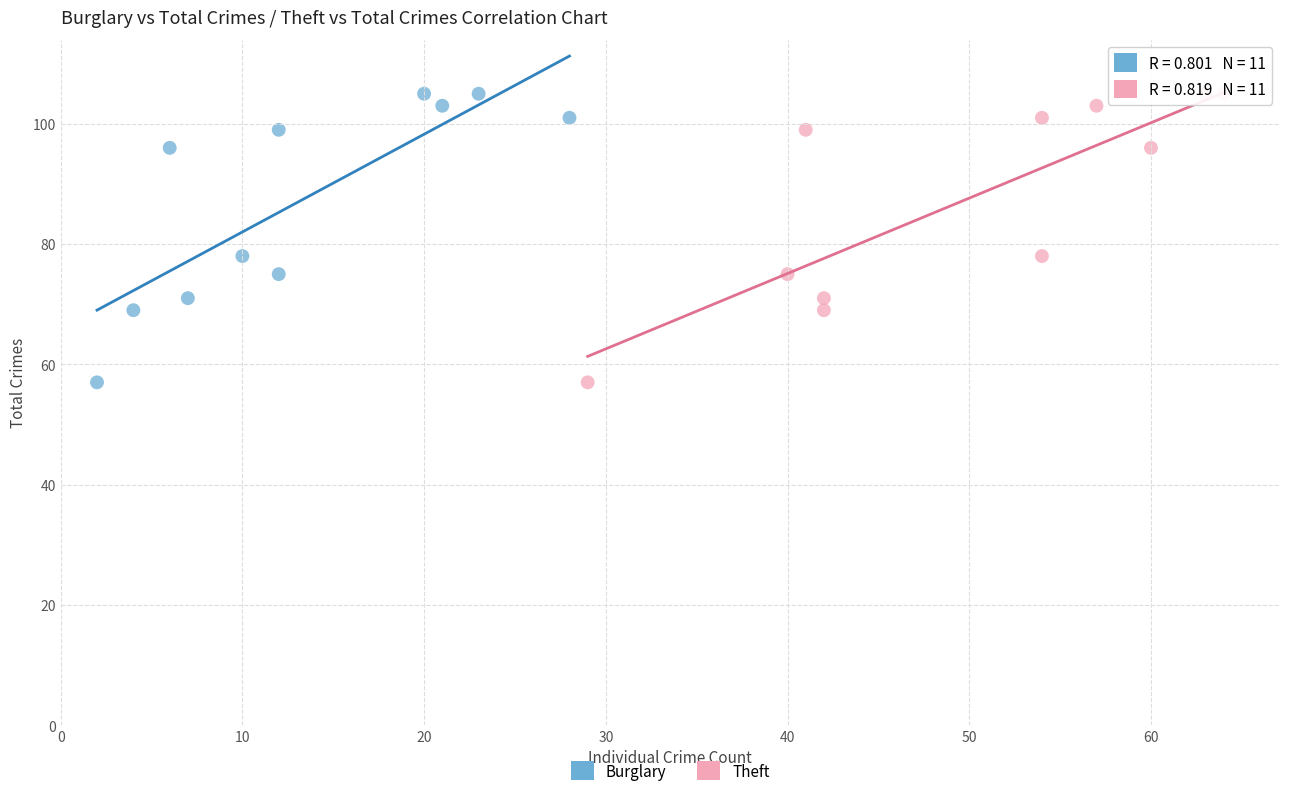

What are all the series names shown in the legend?

Burglary, Theft